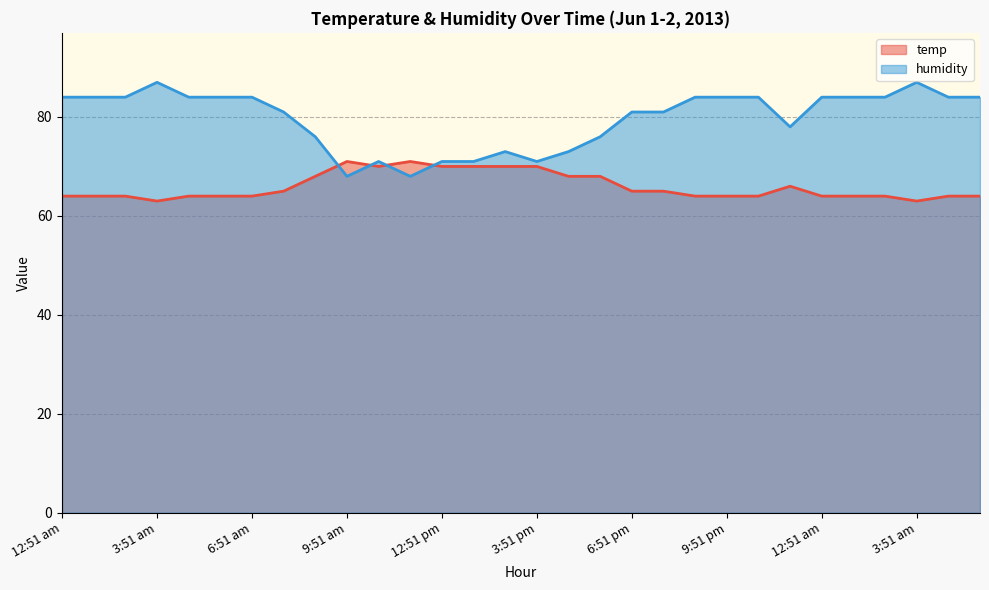

How many data points in temp are less than 64?

2